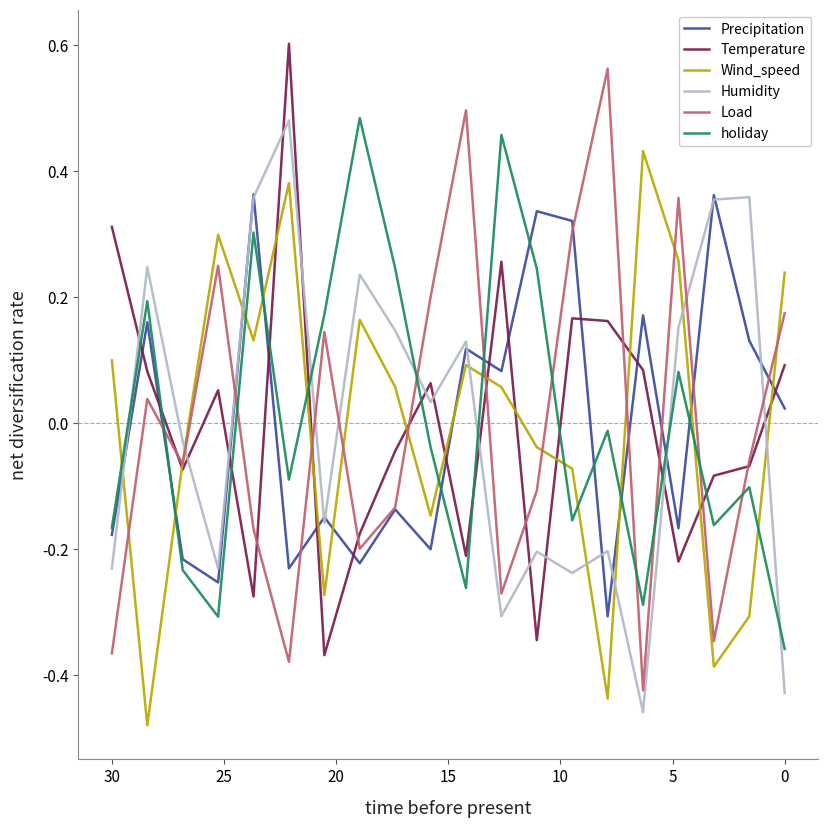

True or false: Humidity has a value of -0.0 at 17.

False